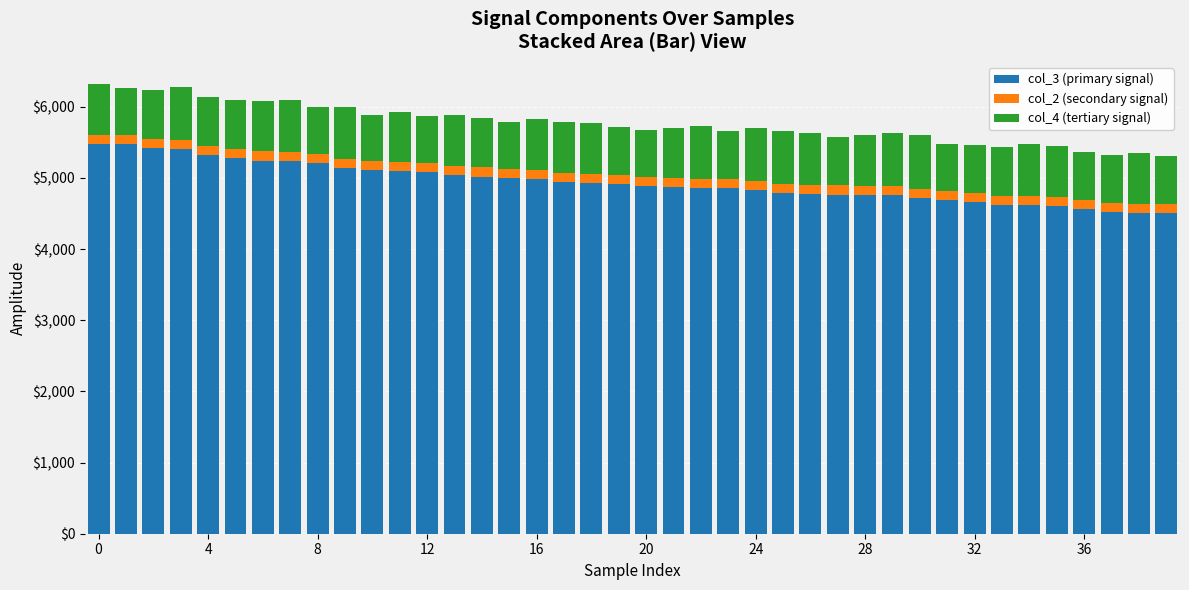

Count the number of categories in the chart.

40